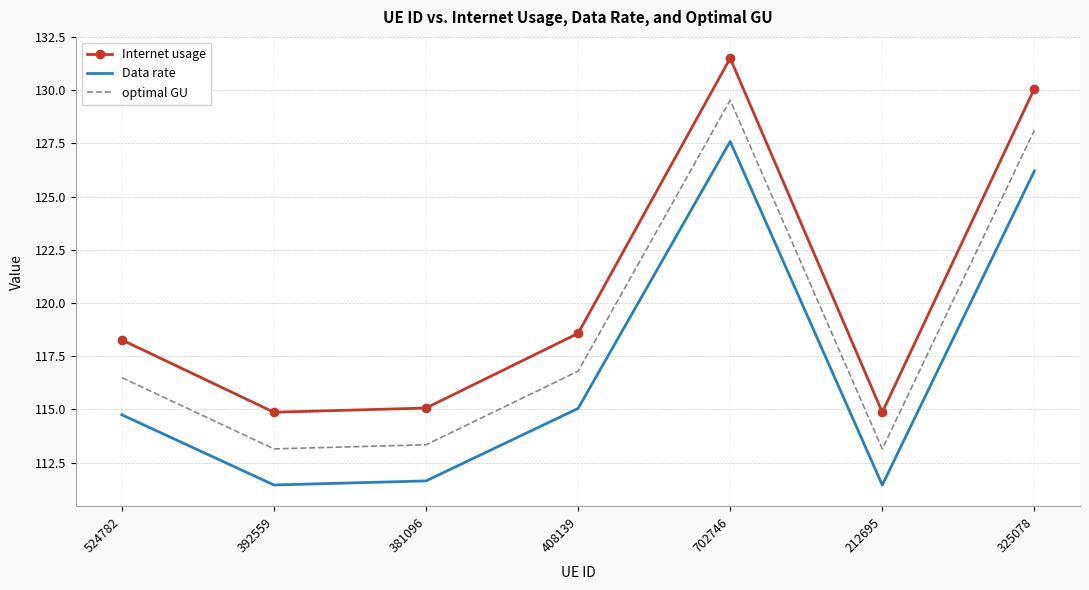

In Internet usage, how many points are higher than both neighbors (excluding endpoints)?

1